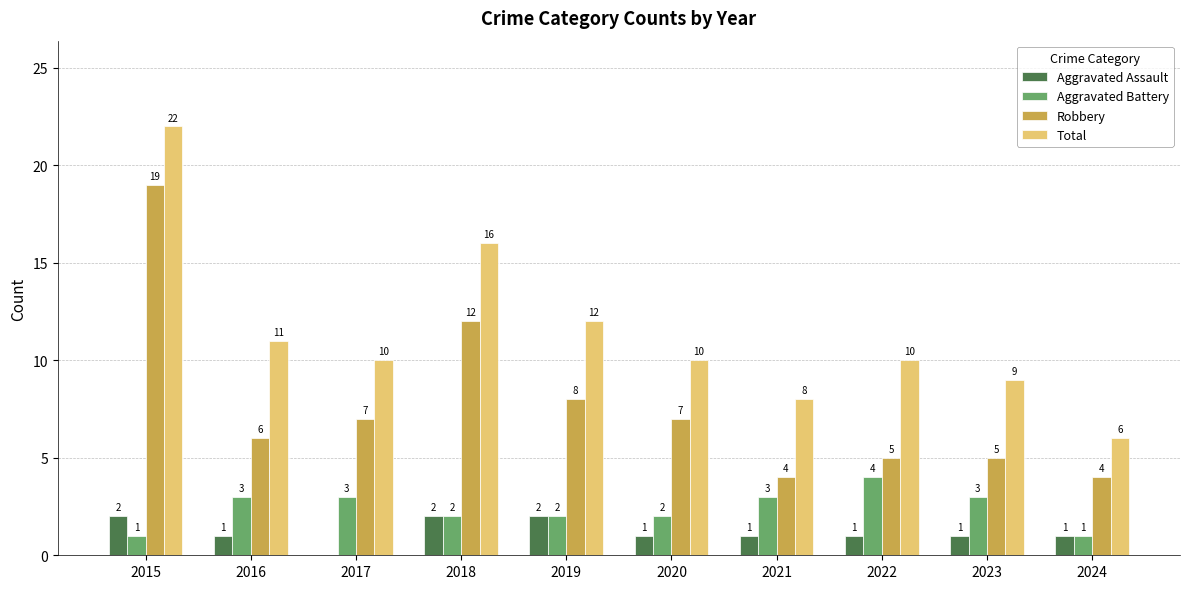

Which series changed the most between 2020 and 2021?

Robbery